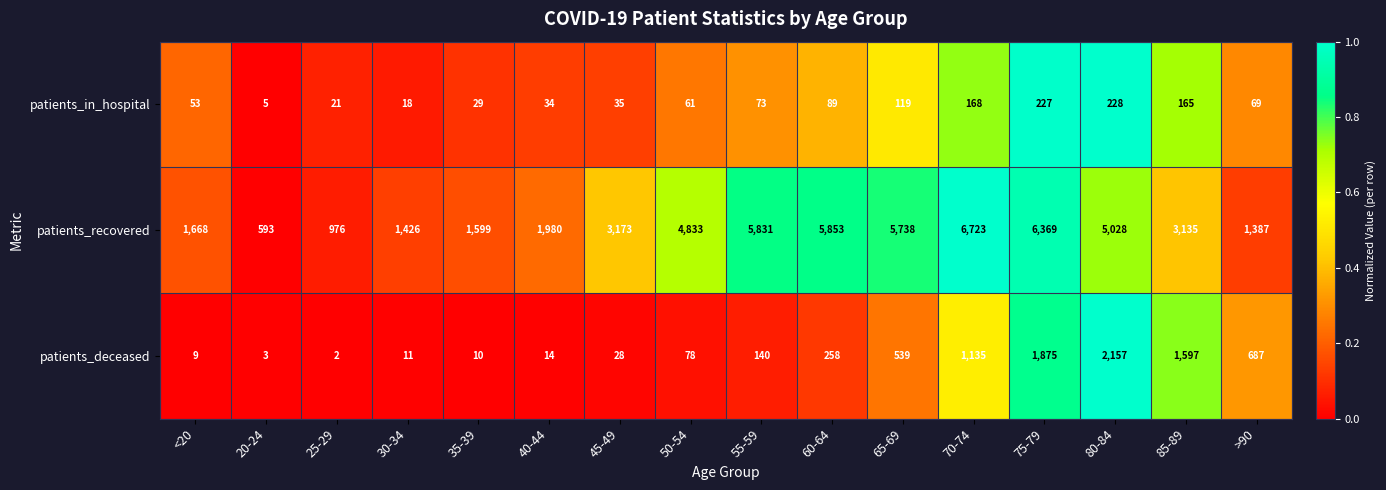

Between 65-69 and 75-79, which series saw the biggest shift?

patients_deceased